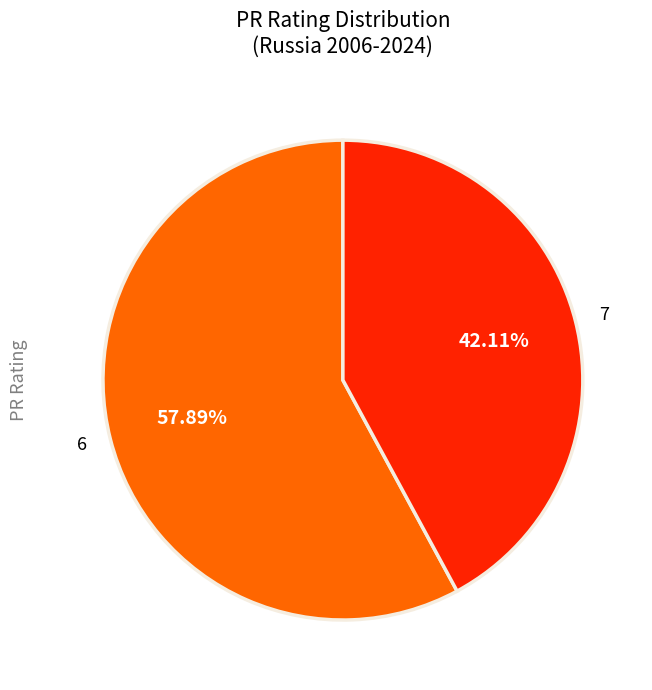

Is there a majority slice in this chart?

Yes